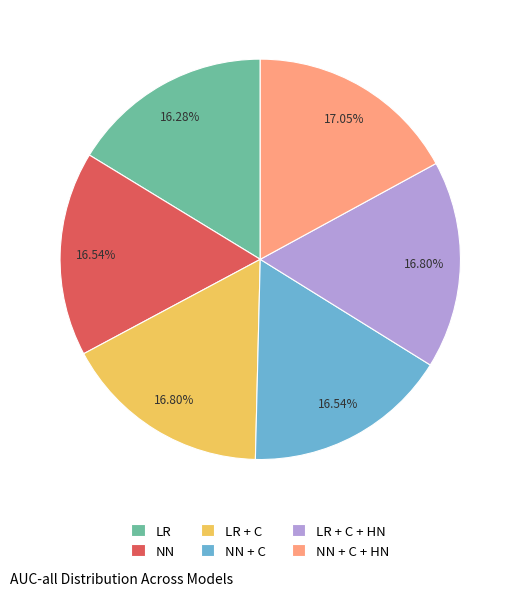

Does NN represent more than half of the total?

No